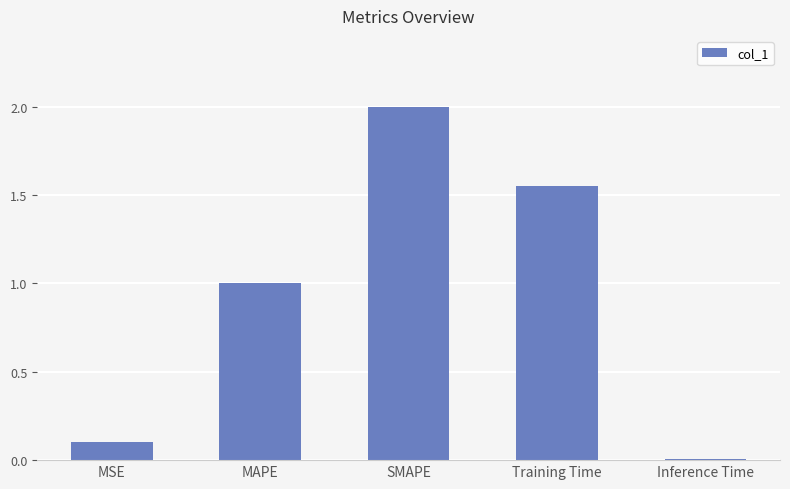

Rank the categories by value from highest to lowest.

SMAPE, Training Time, MAPE, MSE, Inference Time